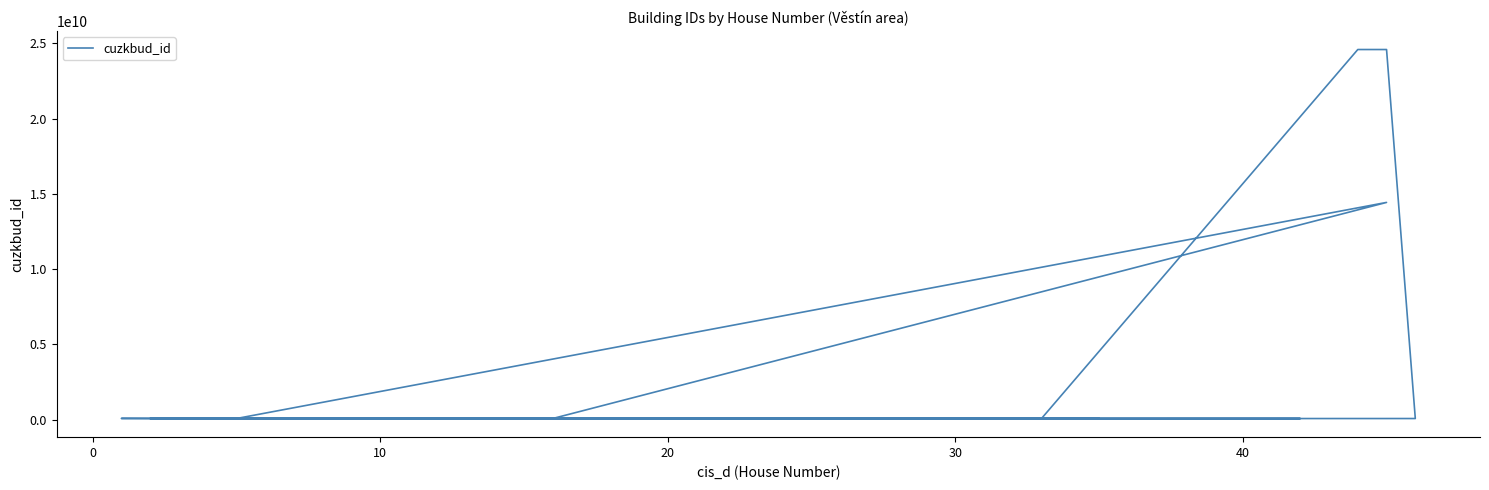

Reading left to right, what are all the values shown in this chart?

65730745	77168745	24586778010	24586774010	77091745	77083745	77057745	77079745	77055745	77080745	14431103010	77160745	77123745	77069745	77061745	83945745	77054745	77082745	77084745	77088745